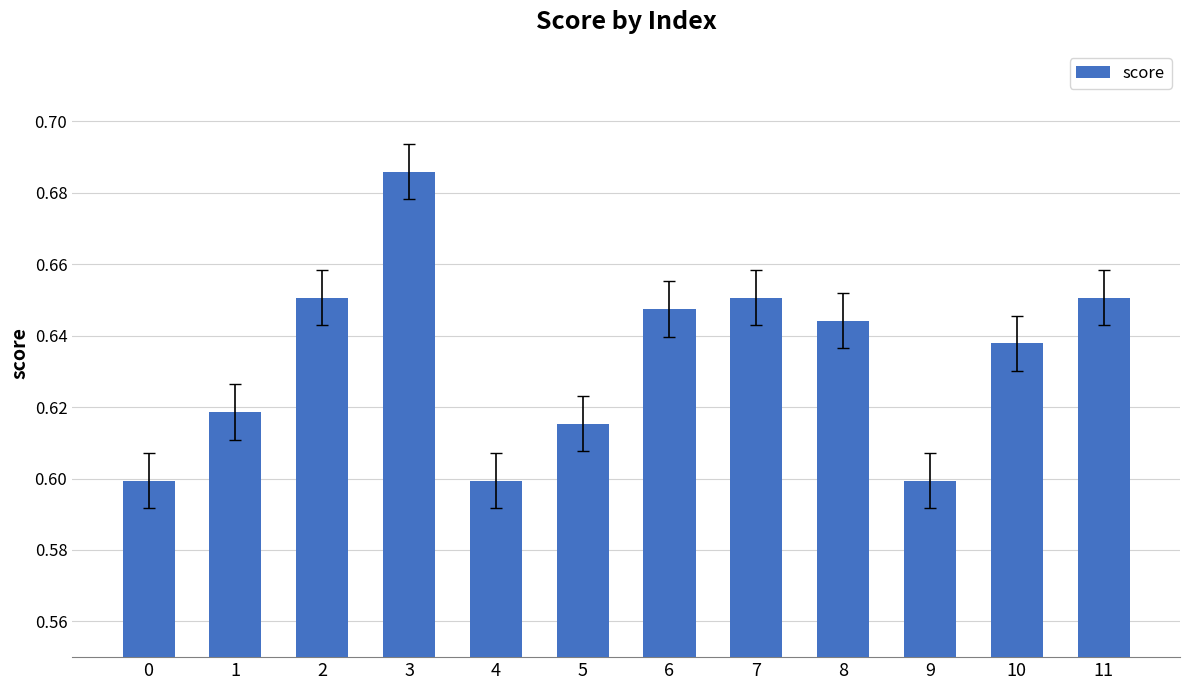

What is the sum of the values at 9 and 5?

1.2